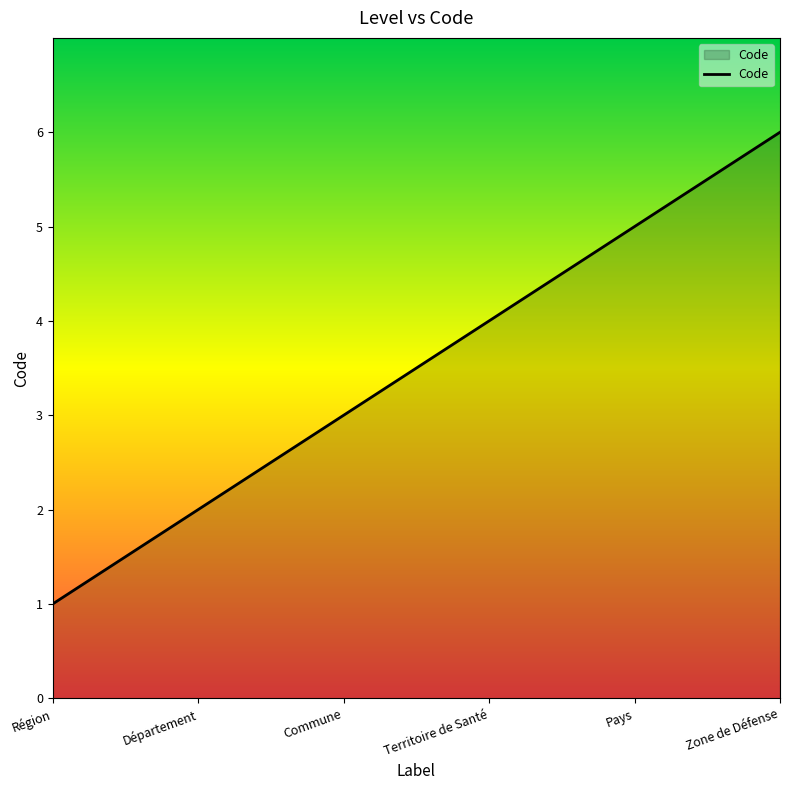

Reading left to right, list all the values displayed in this chart.

1	2	3	4	5	6